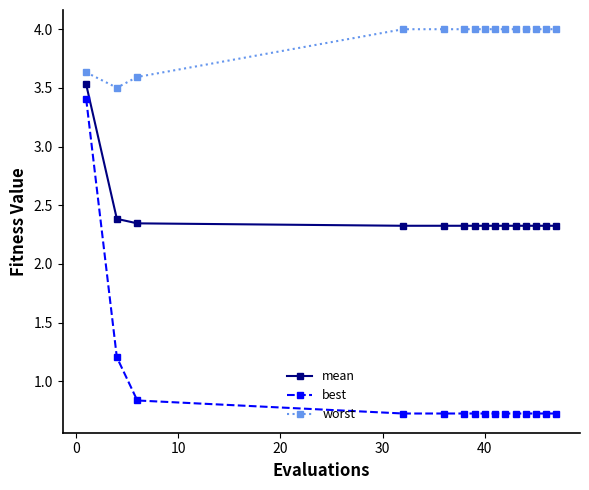

What is the difference between the maximum and minimum values in the mean series?

1.2